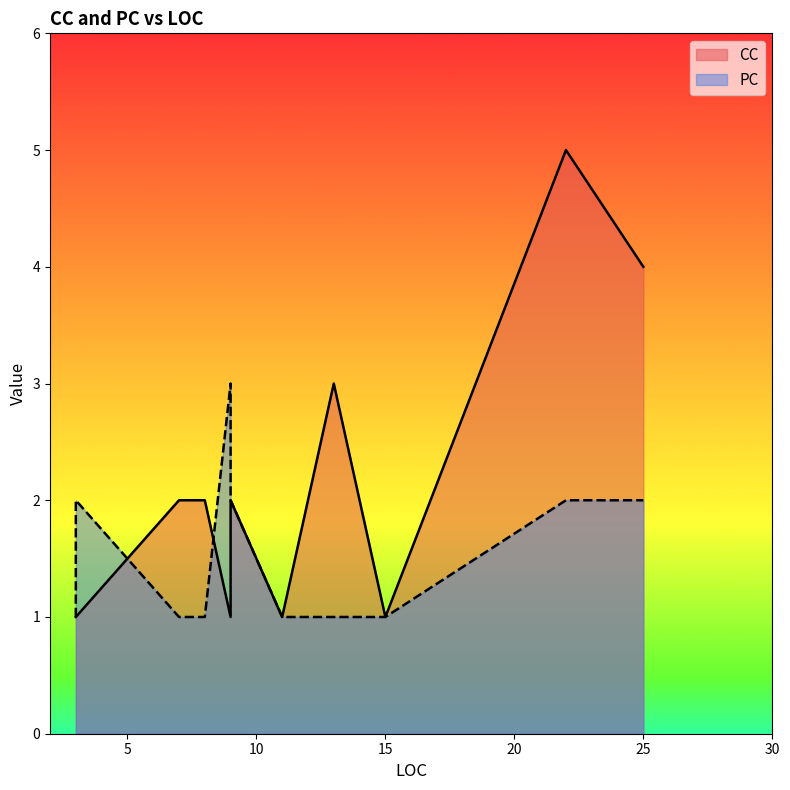

What is the total value across all series at 9?

4